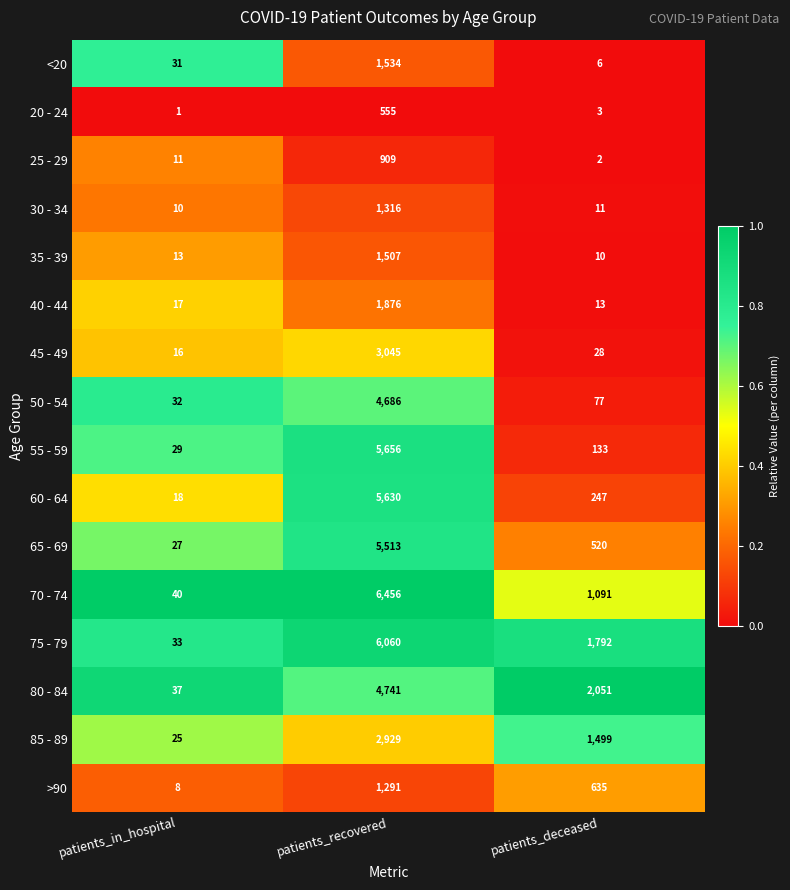

Which category has the highest value across all series?

patients_recovered